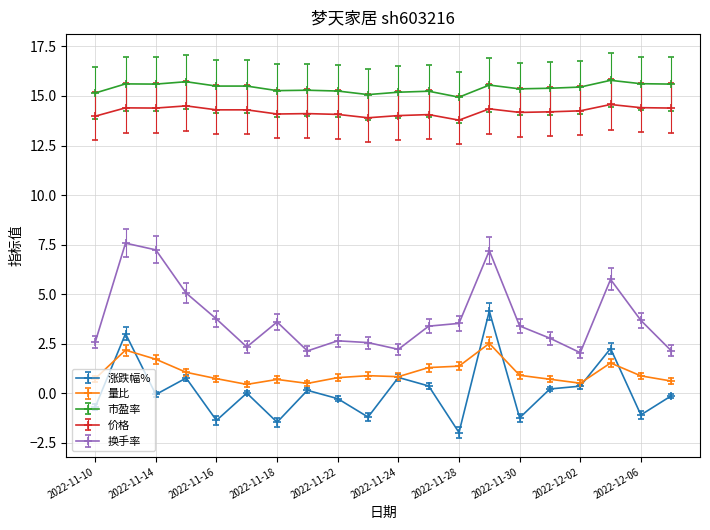

Does the chart display data point markers on the line(s)?

Yes